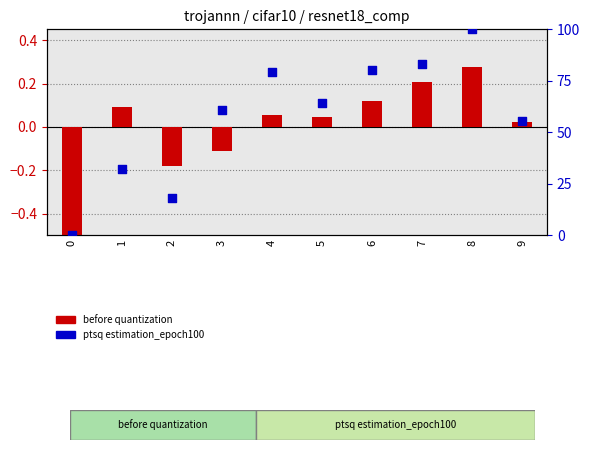

What are all the series names shown in the legend?

before quantization, ptsq estimation_epoch100